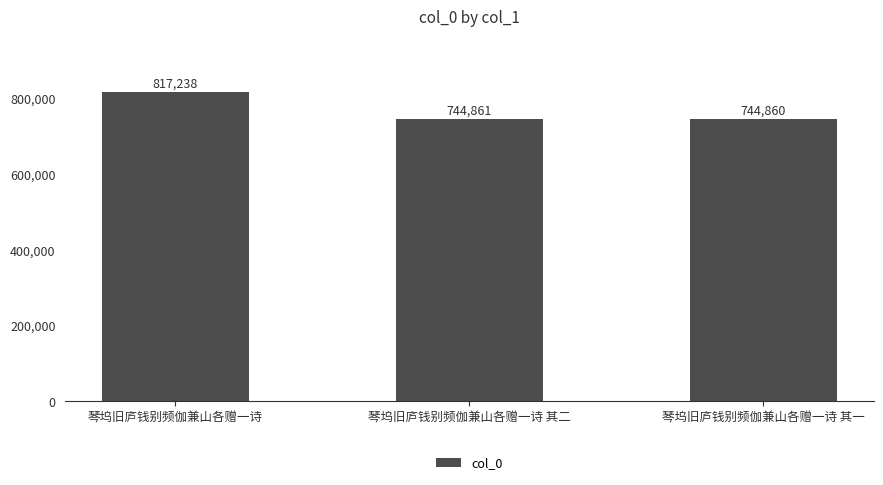

Between 琴坞旧庐钱别频伽兼山各赠一诗 and 琴坞旧庐钱别频伽兼山各赠一诗 其一, which is larger?

琴坞旧庐钱别频伽兼山各赠一诗